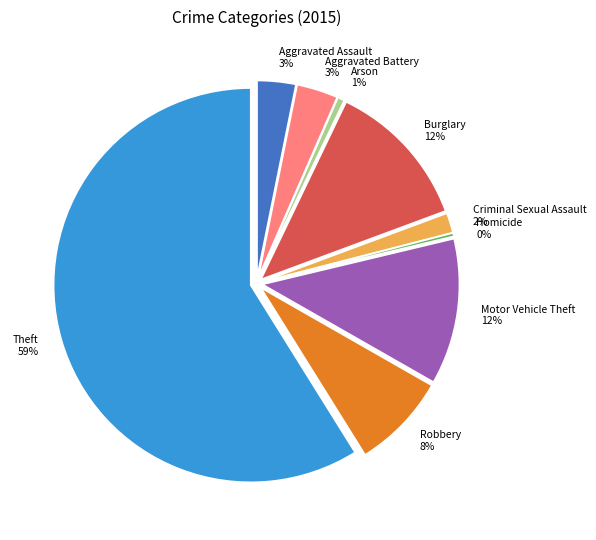

How many slices are in this pie chart?

9